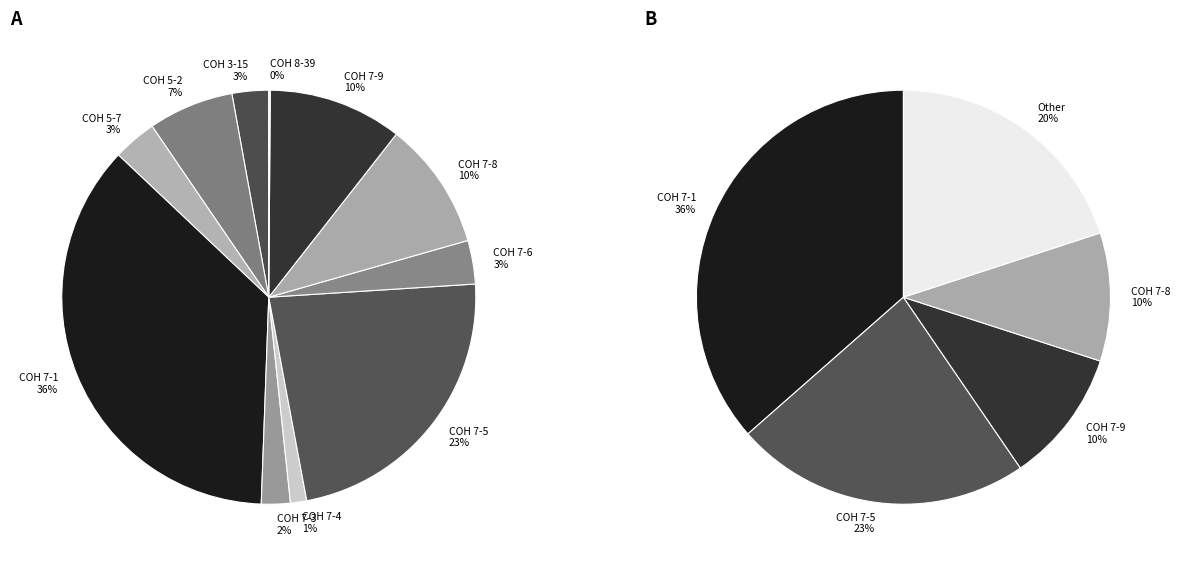

Is COH 7-6 the majority of the pie?

No